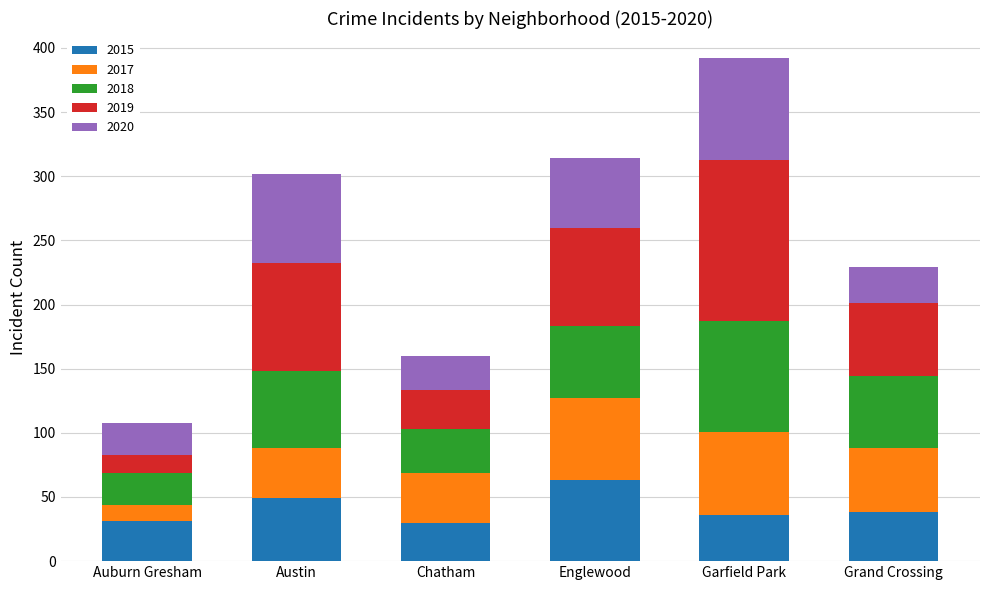

What is the difference between the maximum and second lowest values in the 2015 series?

32